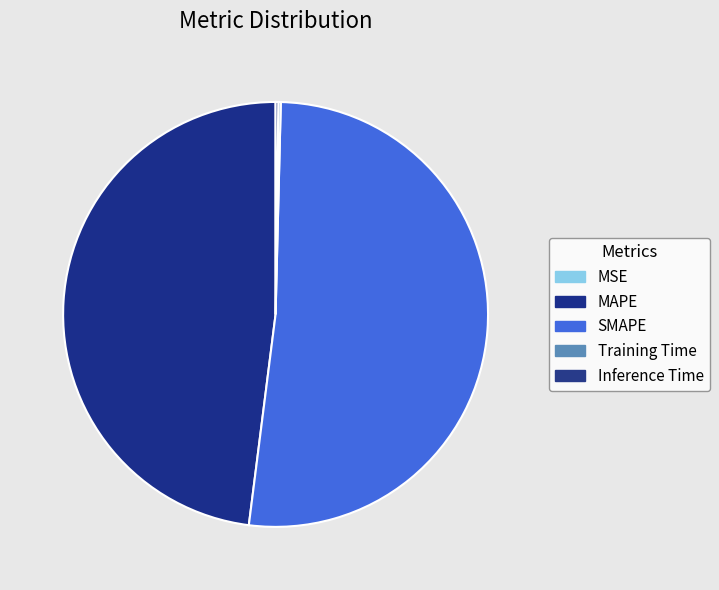

The Training Time slice represents 0% of the pie. True or false?

True